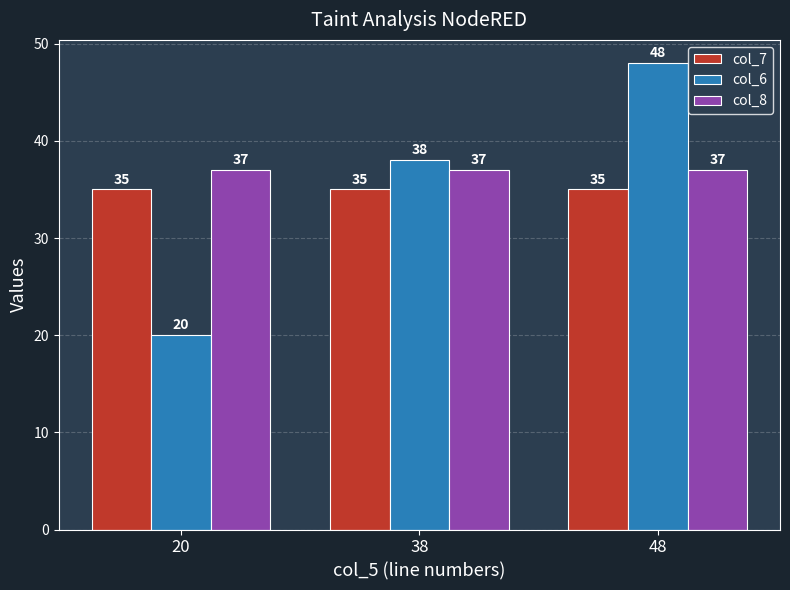

At which category is the sum across all series the highest?

48